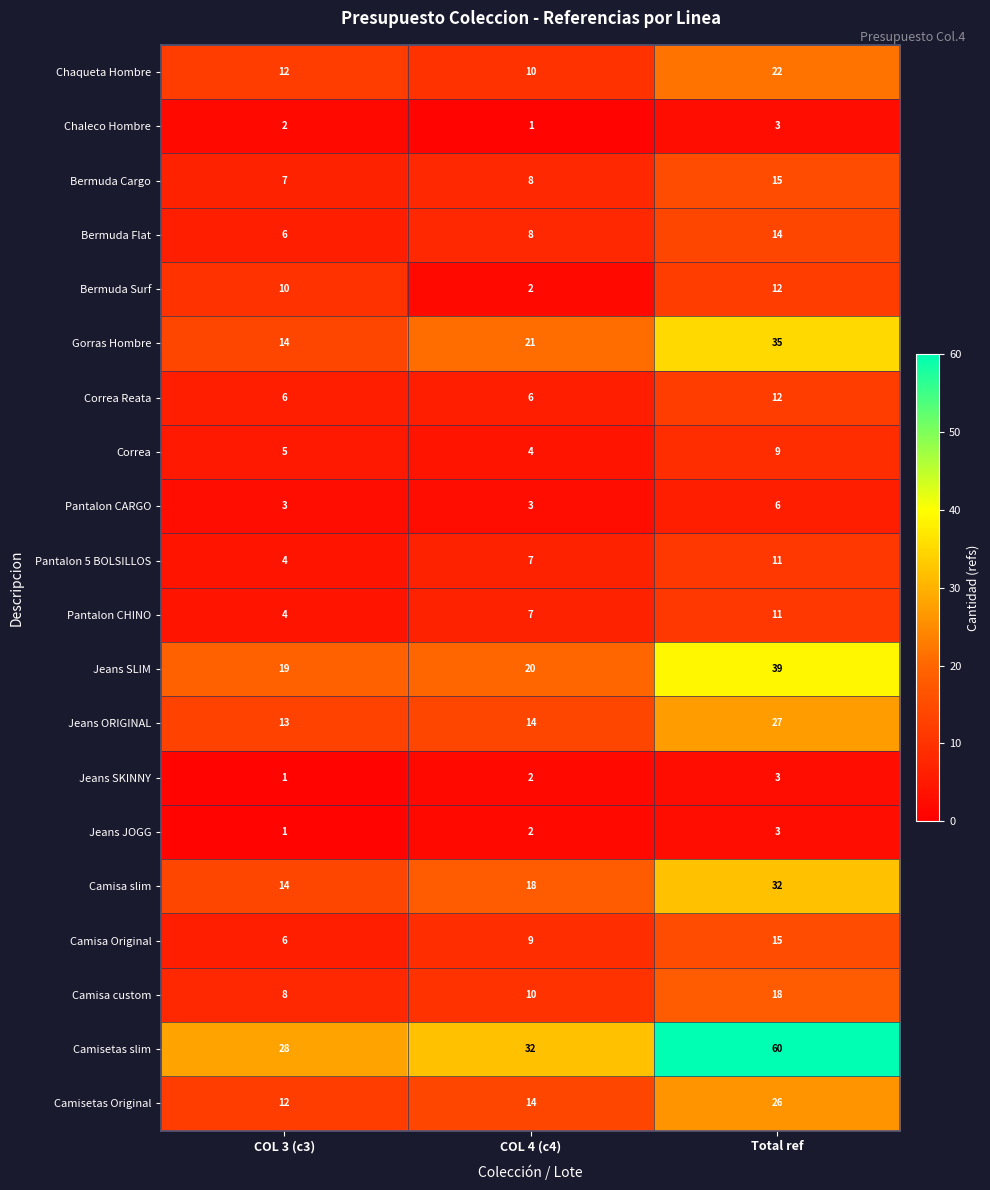

What is the maximum value for Pantalon CHINO?

11